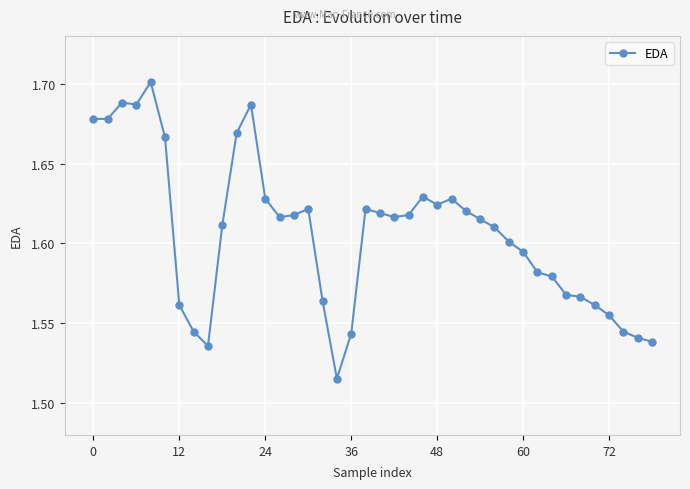

Count the values in the range 1 to 2.

40